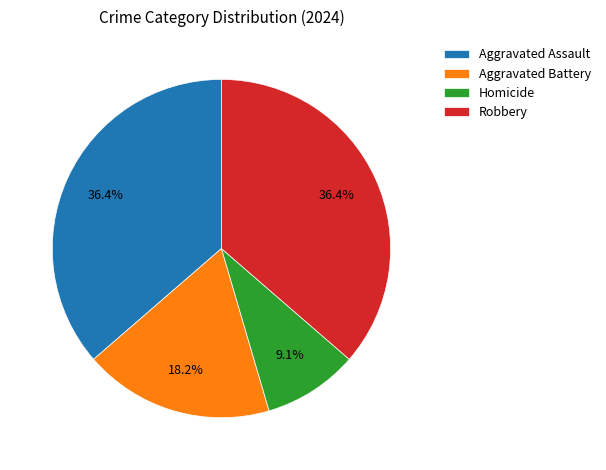

To the nearest percent, what portion does Homicide represent?

9%